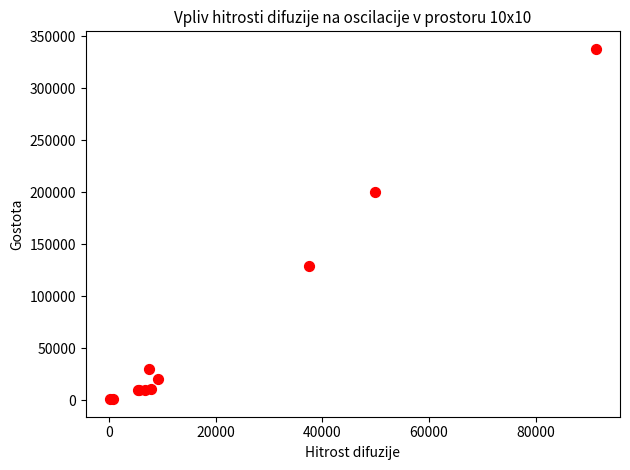

What Y value in the scatter plot is closest to 169500?

200000